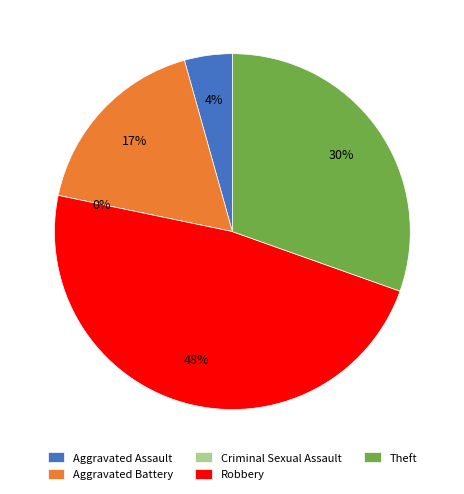

Rank the categories by value from highest to lowest.

Robbery, Theft, Aggravated Battery, Aggravated Assault, Criminal Sexual Assault